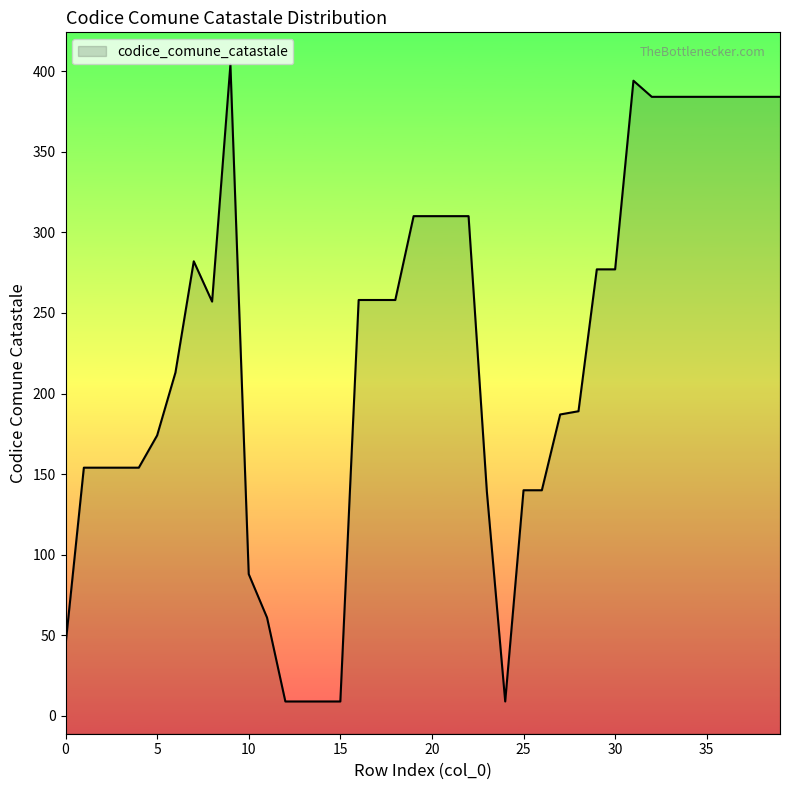

Rank the categories by value from highest to lowest.

9, 31, 32, 33, 34, 35, 36, 37, 38, 39, 19, 20, 21, 22, 7, 29, 30, 16, 17, 18, 8, 6, 28, 27, 5, 1, 2, 3, 4, 25, 26, 23, 10, 11, 0, 12, 13, 14, 15, 24